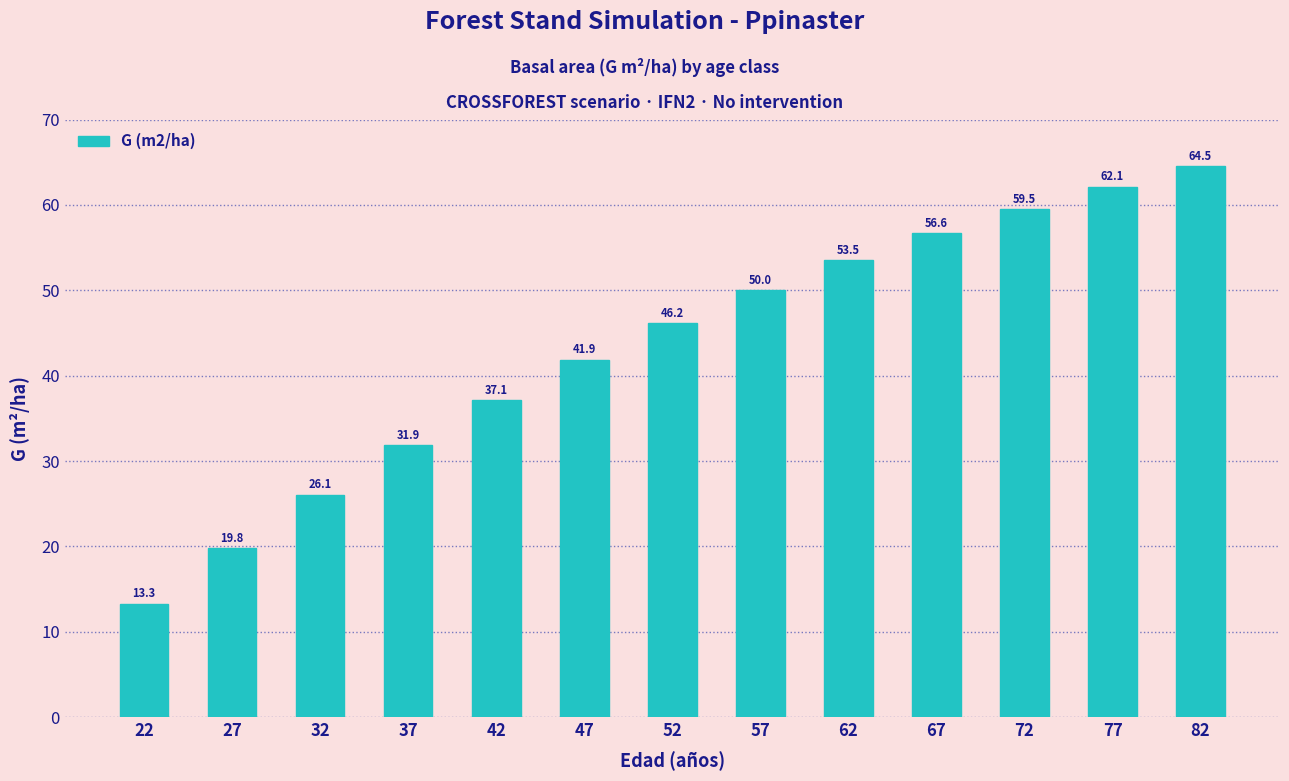

What is the difference between the maximum and minimum values?

51.2